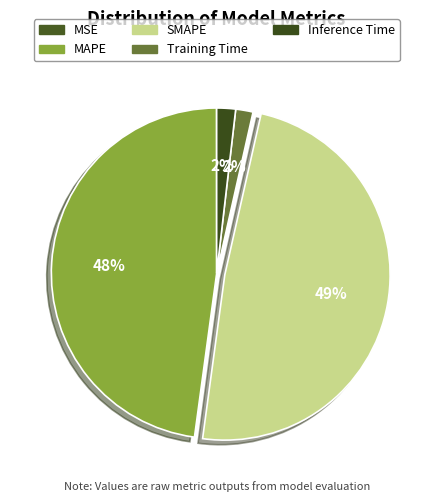

Which slice is the largest?

SMAPE